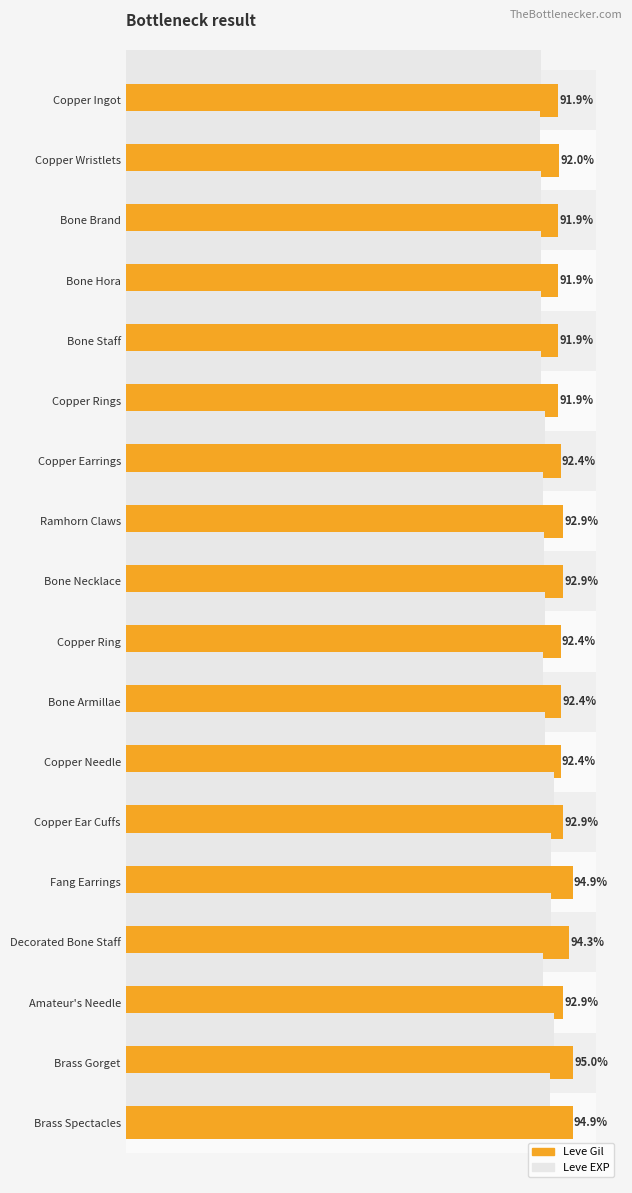

Does the chart contain any negative values?

No